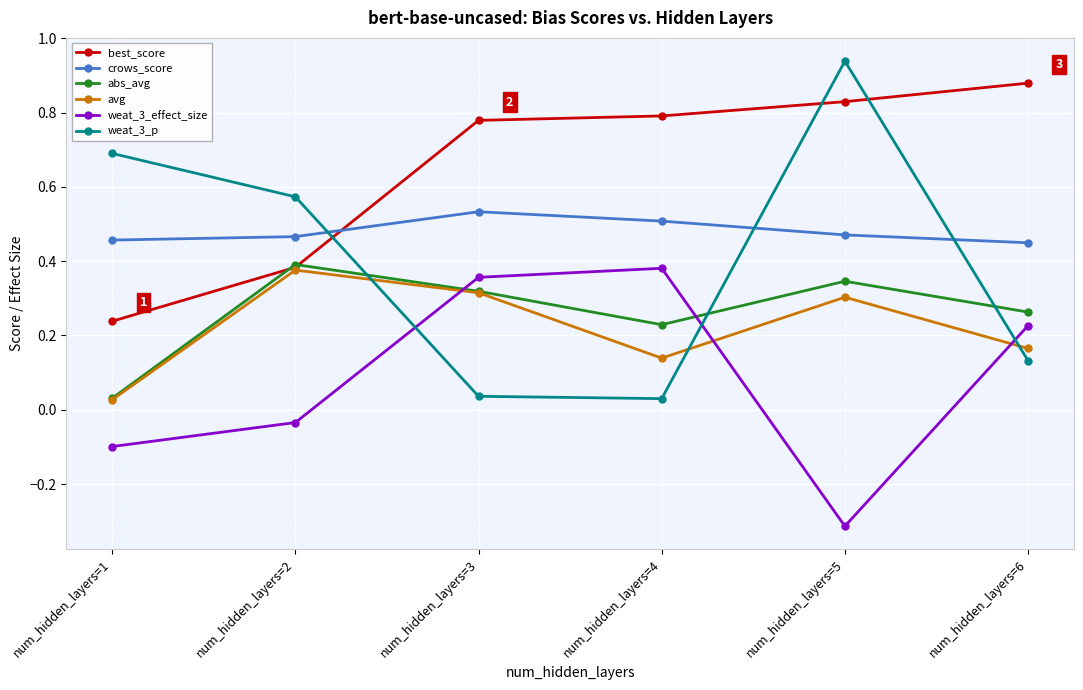

Which series changed the most between num_hidden_layers=1 and num_hidden_layers=2?

abs_avg